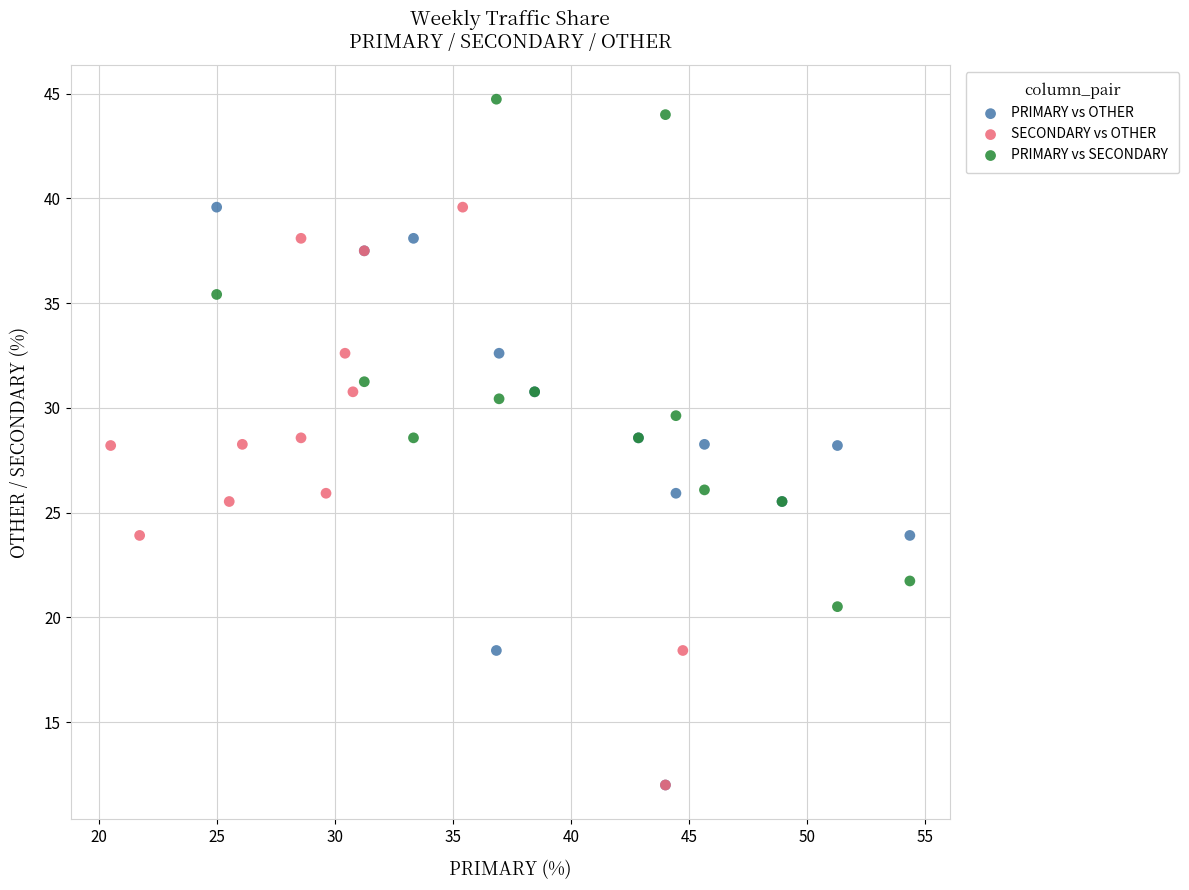

Which series reaches the maximum Y coordinate?

PRIMARY vs SECONDARY